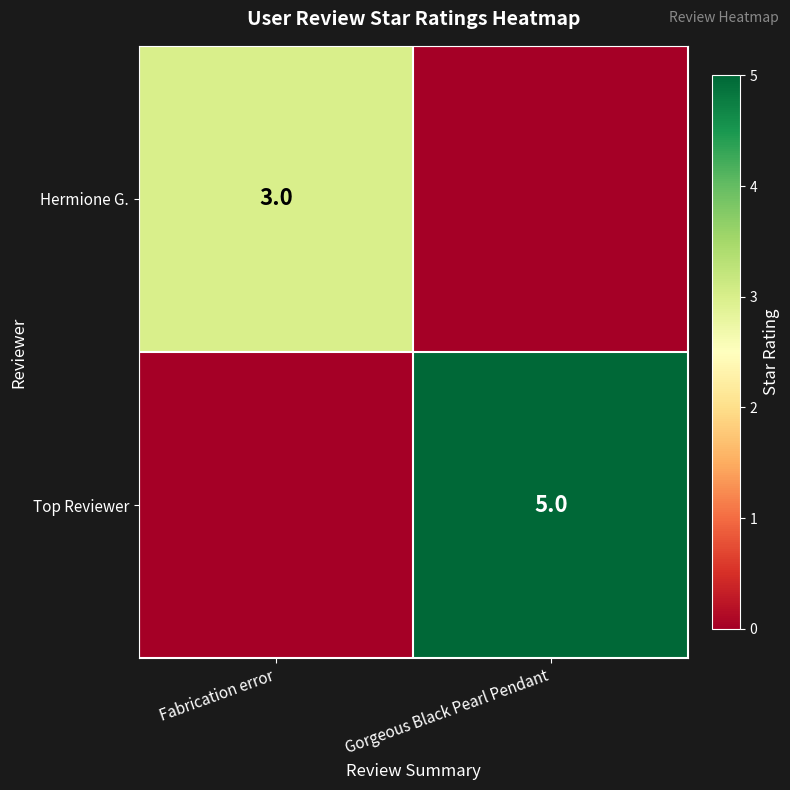

The value of Top Reviewer at Gorgeous Black Pearl Pendant is 5. True or false?

True